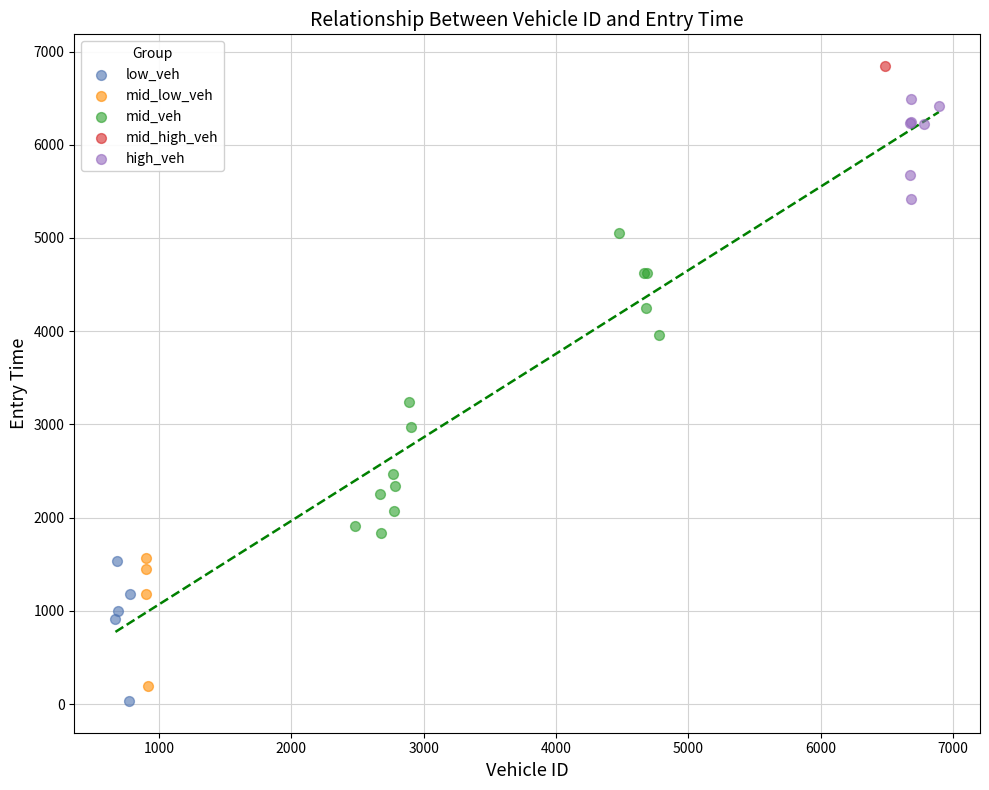

What are all the series names shown in the legend?

low_veh, mid_low_veh, mid_veh, mid_high_veh, high_veh